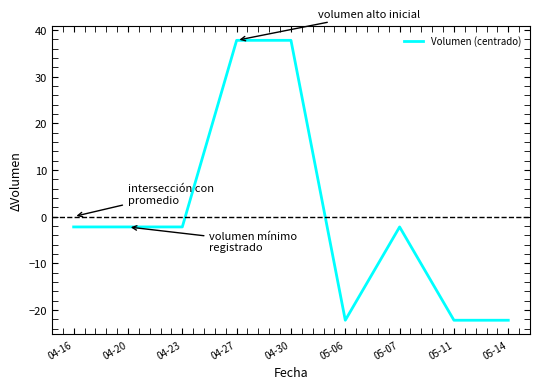

Reading left to right, list all the values displayed in this chart.

04-16=-2.2	04-20=-2.2	04-23=-2.2	04-27=37.8	04-30=37.8	05-06=-22.2	05-07=-2.2	05-11=-22.2	05-14=-22.2